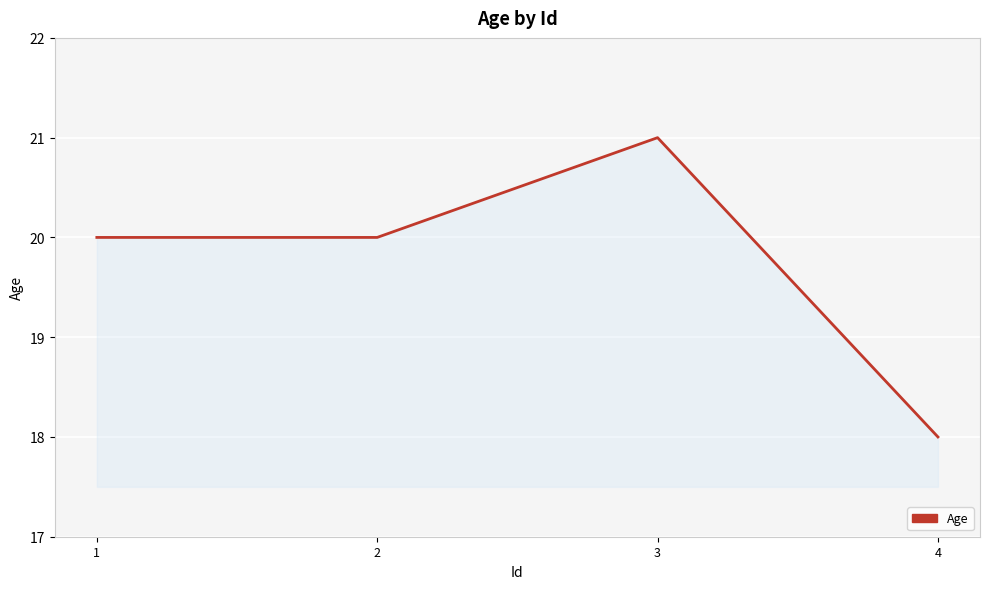

Where is the first local maximum?

3